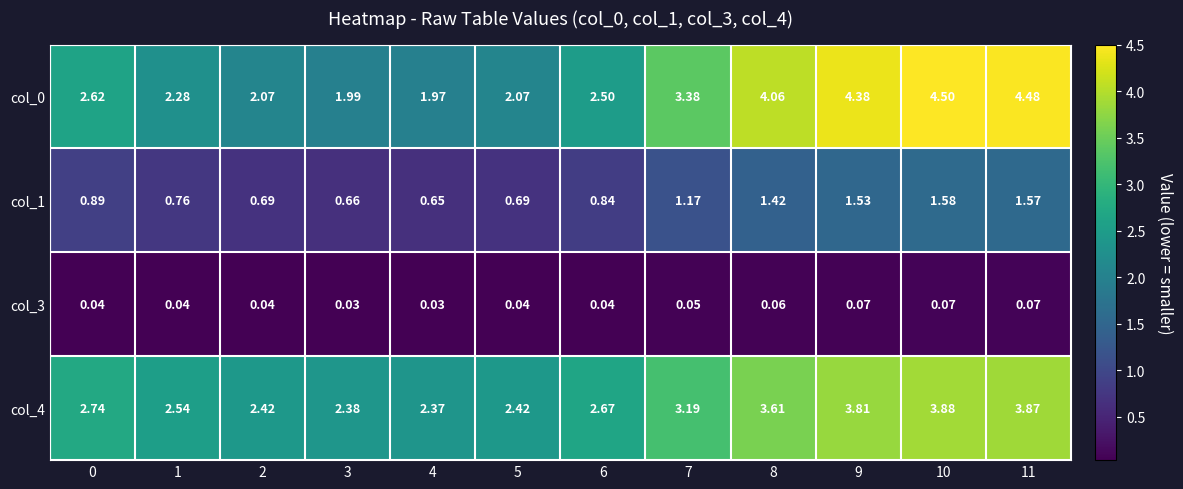

Is the value of col_3 at 5 greater than the value of col_4 at 10?

No